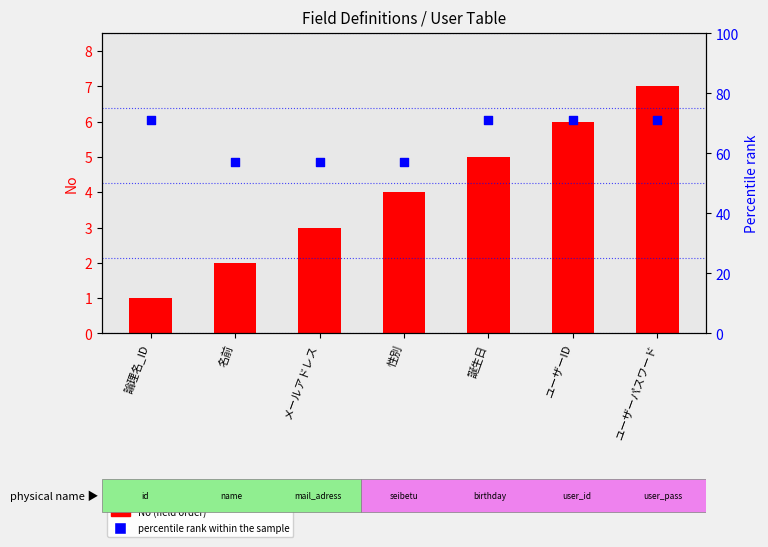

Is the value of percentile rank within the sample at ユーザーID greater than the value of No (field order) at ユーザーパスワード?

Yes